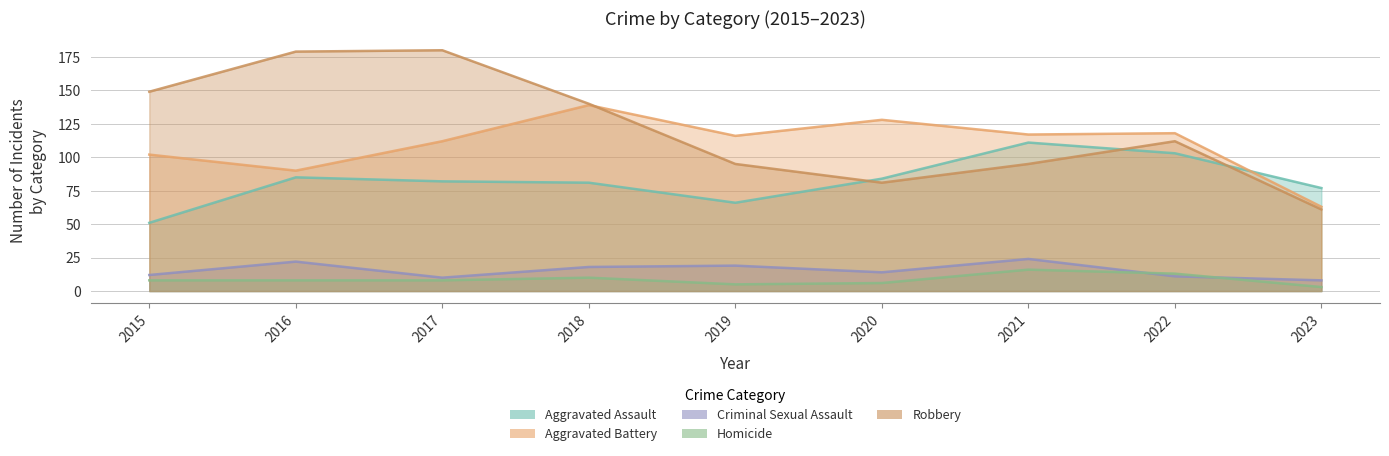

How many interior local peaks does the Aggravated Battery series have?

3